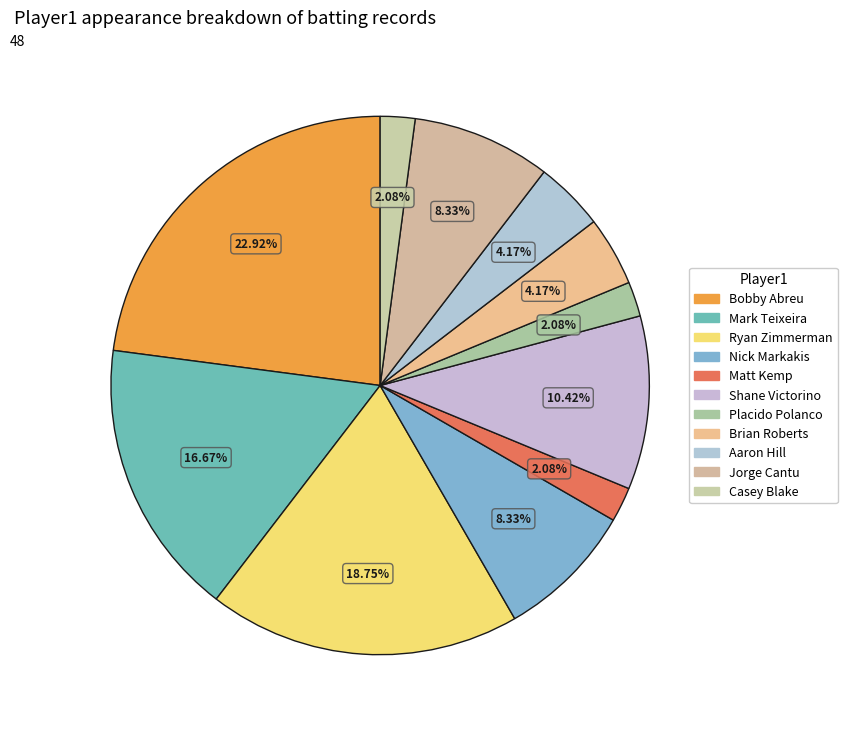

To the nearest percent, what percentage of the pie is Placido Polanco?

2%